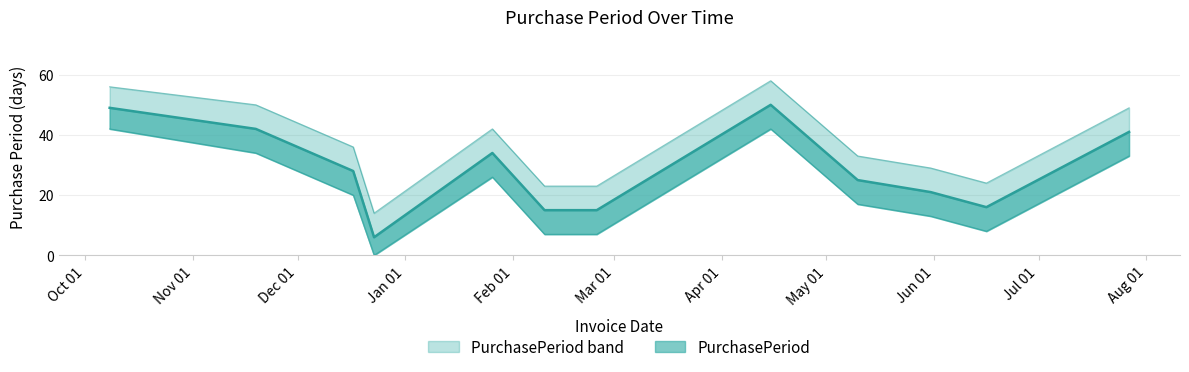

Reading right to left, list all the values displayed in this chart.

PurchasePeriod (line): 41	16	21	25	50	15	15	34	6	28	42	49
Upper bound: 49	24	29	33	58	23	23	42	14	36	50	56
Lower bound: 33	8	13	17	42	7	7	26	0	20	34	42